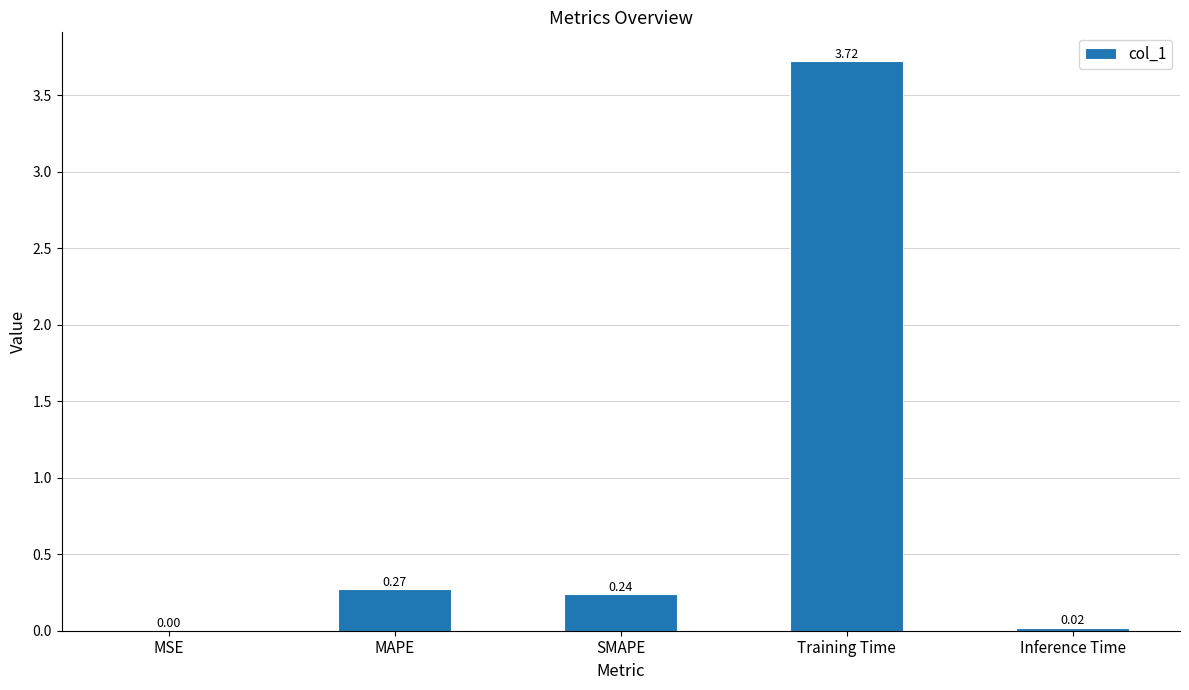

Which label corresponds to the largest value in the chart?

Training Time